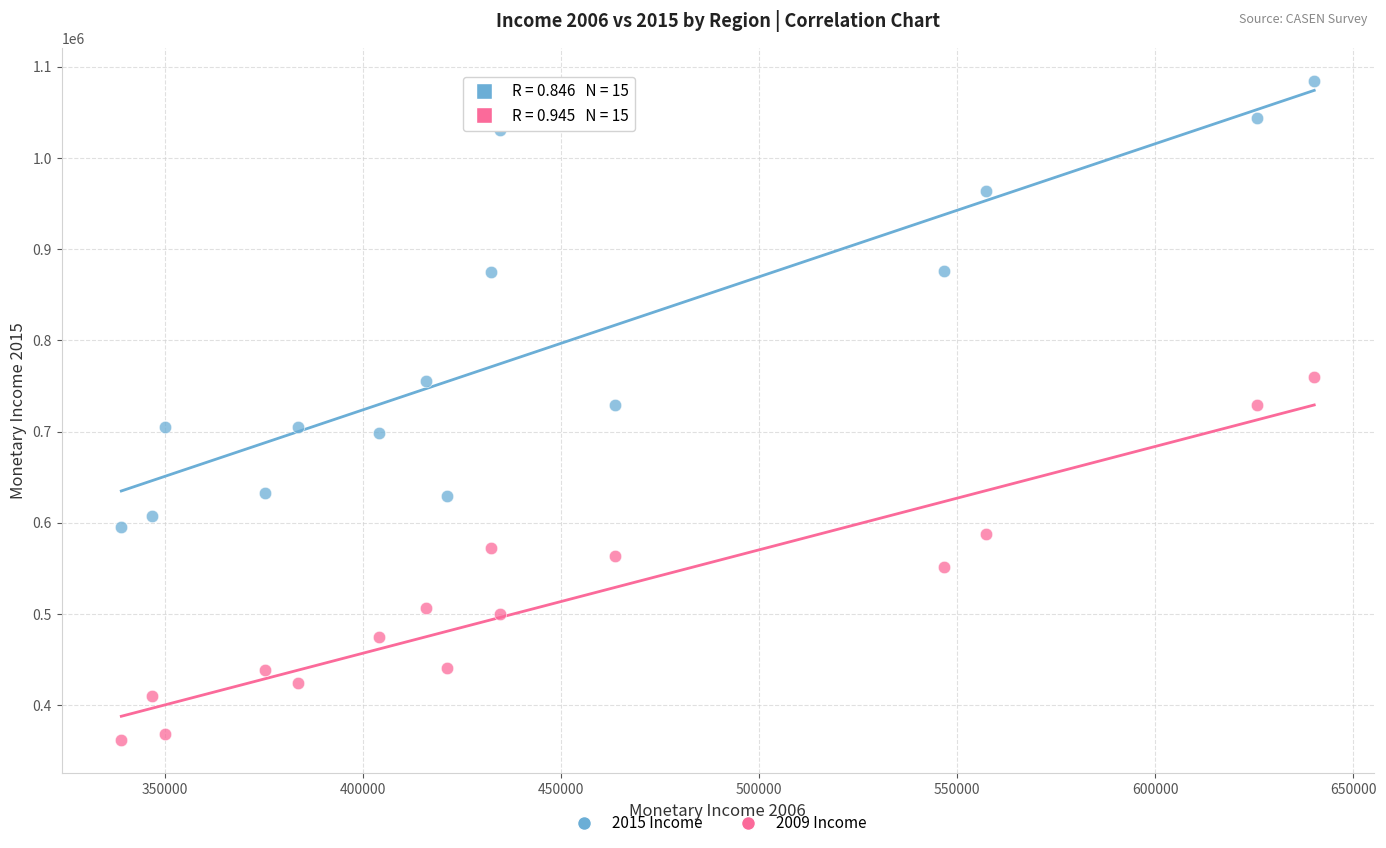

What are all the series names shown in the legend?

2015 Income, 2009 Income